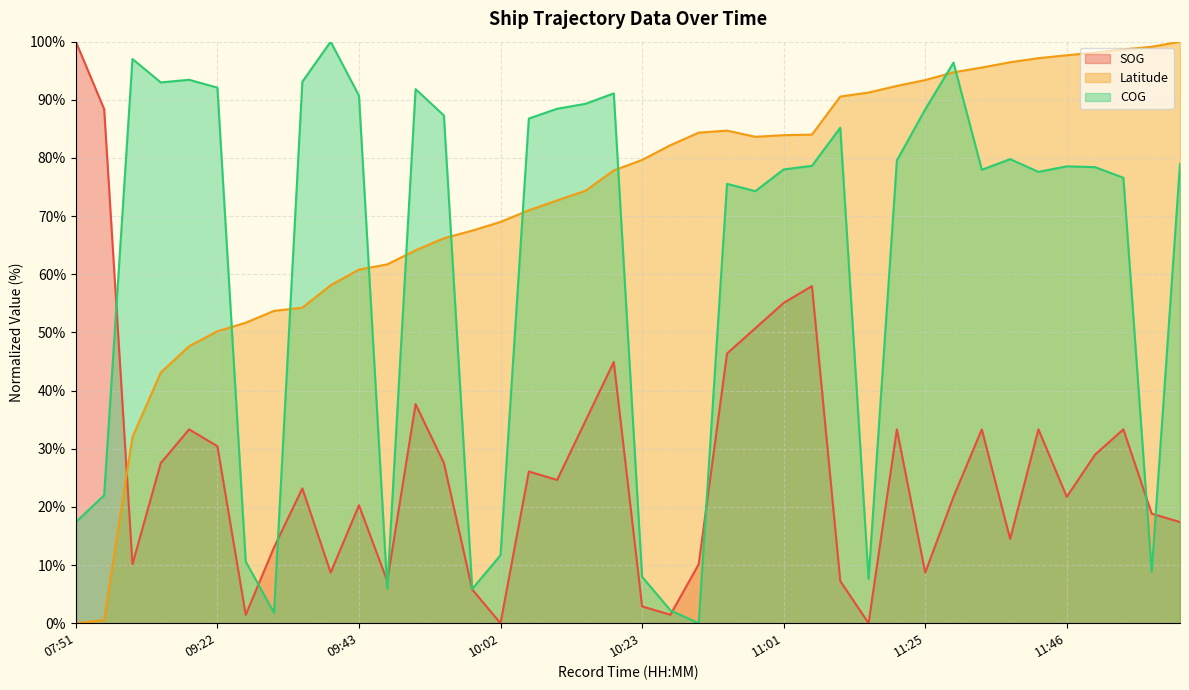

What is the average value of the COG series?

62.5